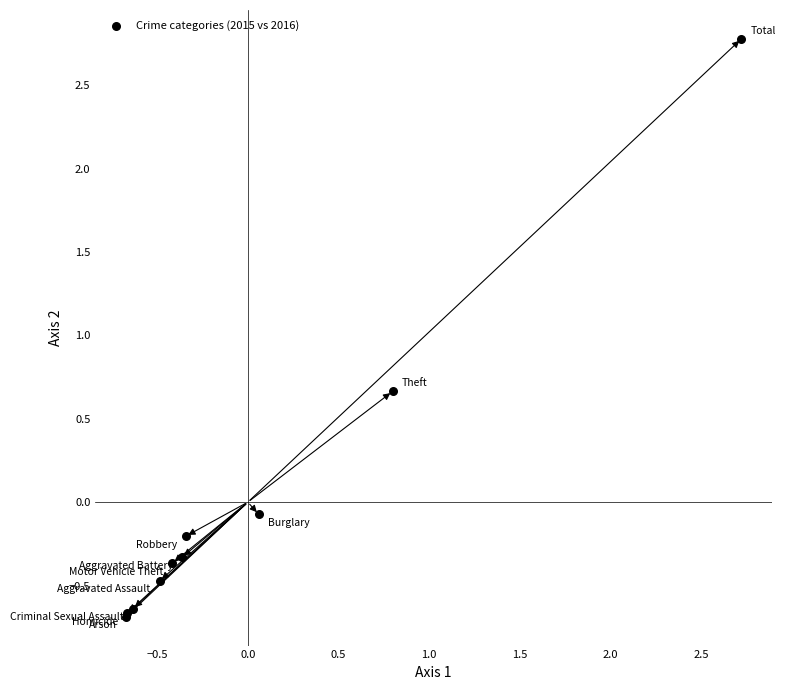

What Y value in the scatter plot is closest to 1?

0.7